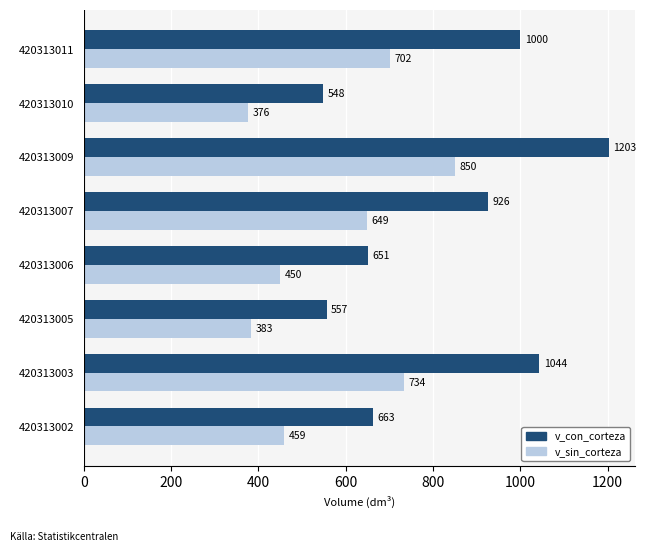

Between 420313009 and 420313010, which series saw the biggest shift?

v_con_corteza